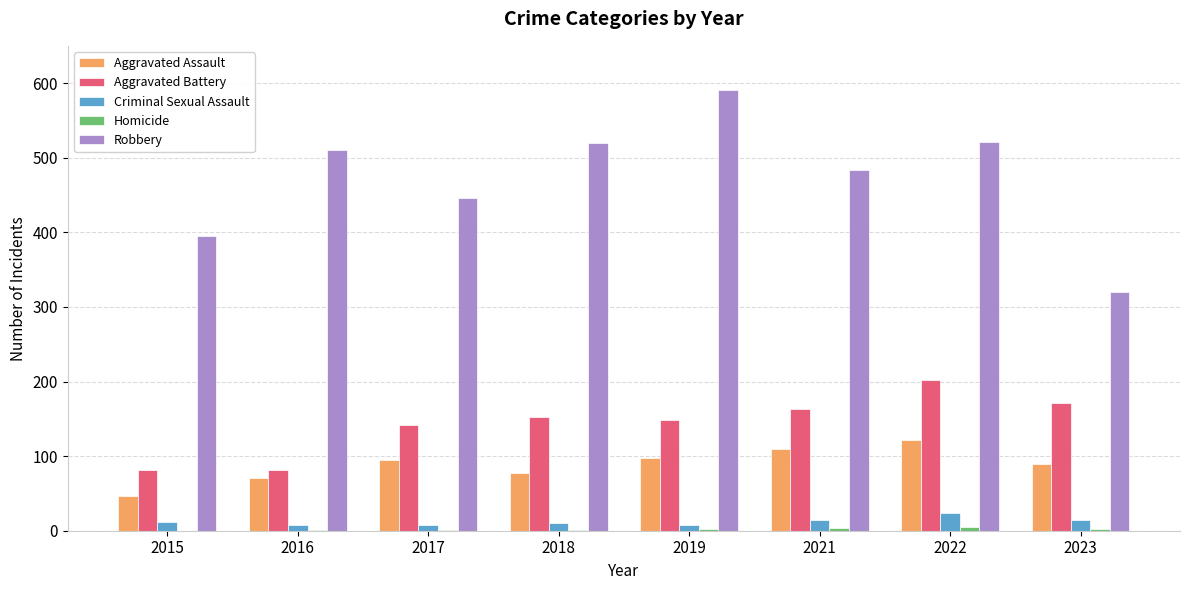

The value of Robbery at 2016 is 190. True or false?

False